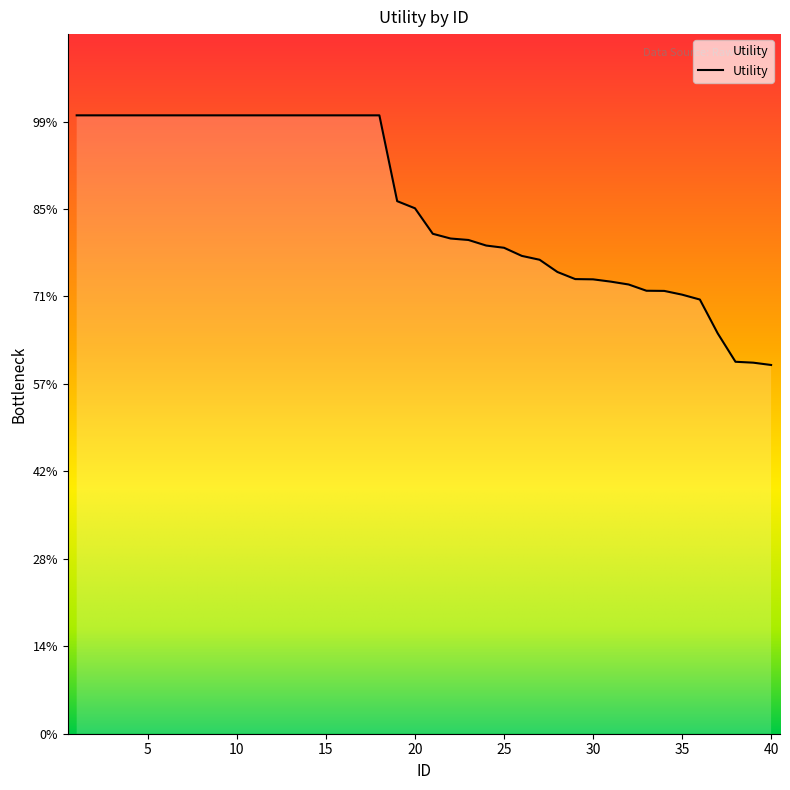

Reading left to right, transcribe all the data shown in this chart.

1.4	1.4	1.4	1.4	1.4	1.4	1.4	1.4	1.4	1.4	1.4	1.4	1.4	1.4	1.4	1.4	1.4	1.4	1.2	1.2	1.1	1.1	1.1	1.1	1.1	1.1	1.1	1.1	1.0	1.0	1.0	1.0	1.0	1.0	1.0	1.0	0.9	0.9	0.8	0.8